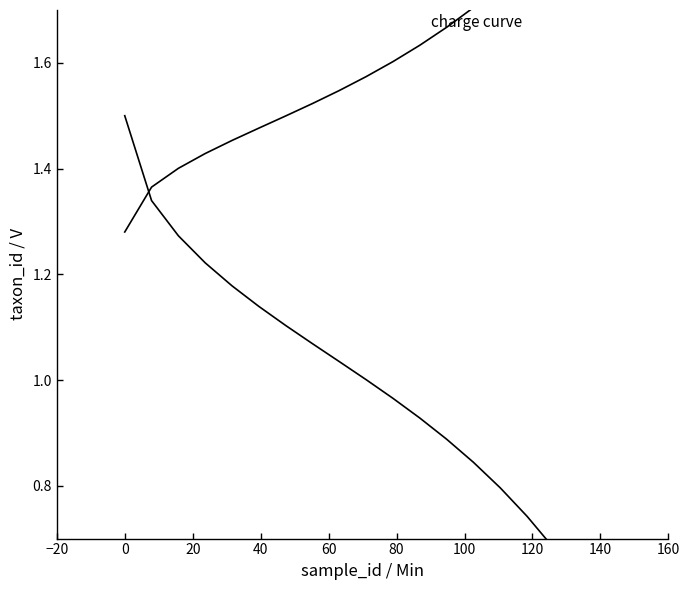

Which series has the largest total across all categories?

charge curve